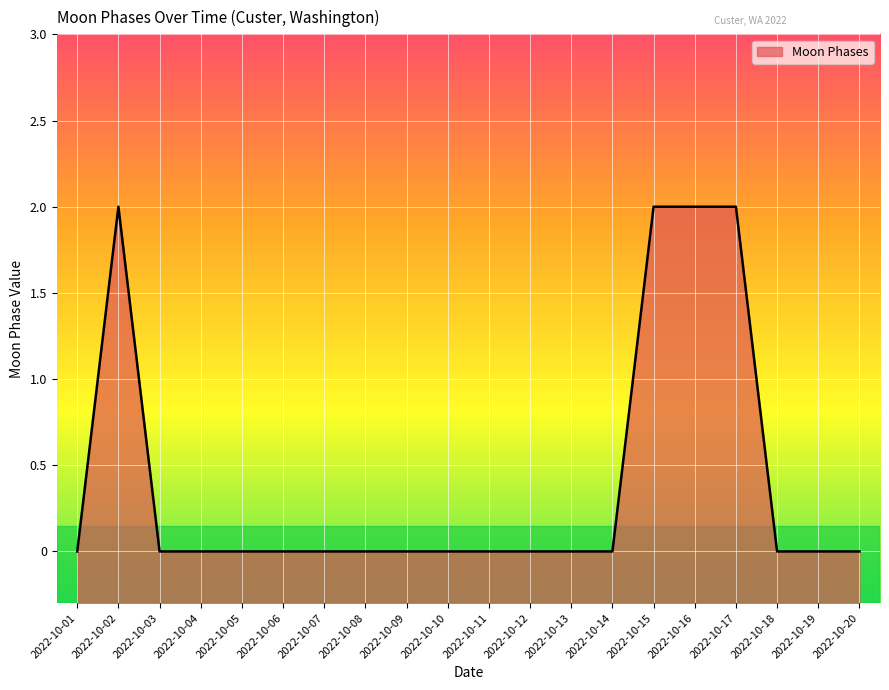

True or false: the data shows 1 at 2022-10-02.

False